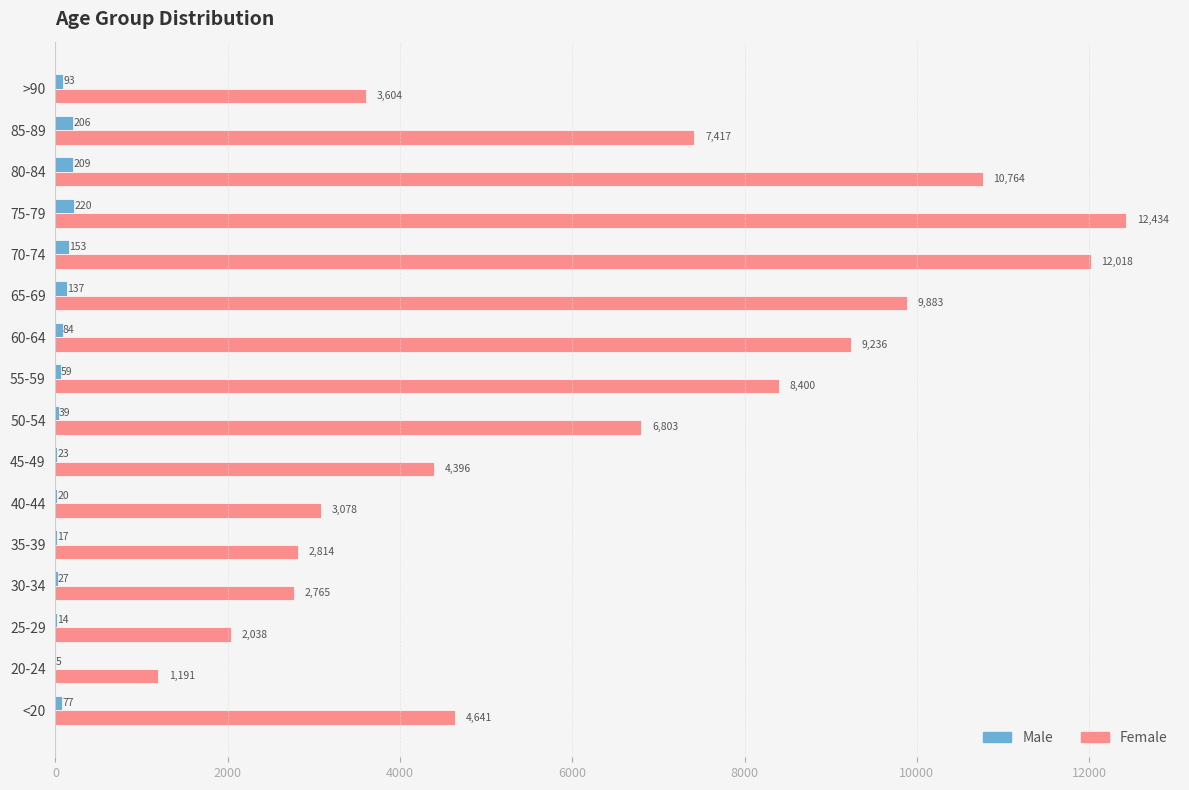

Which series changed the most between 25-29 and 70-74?

Female